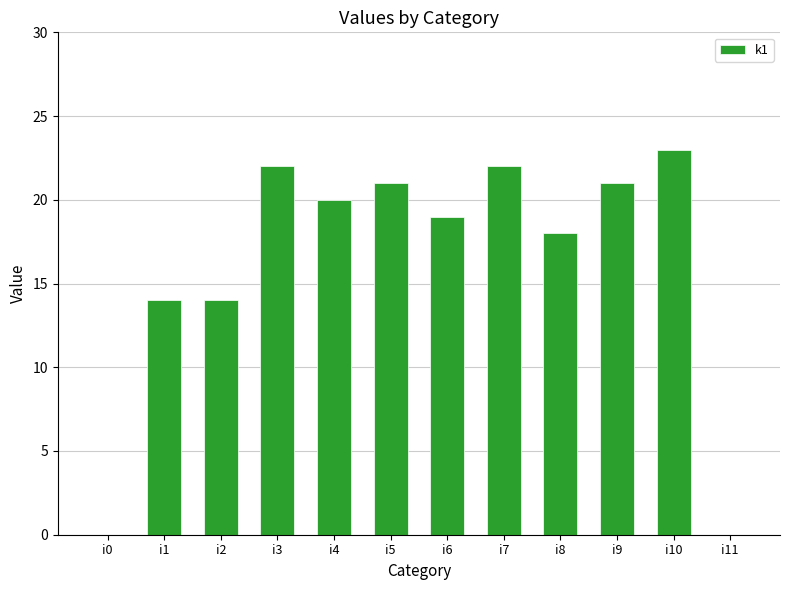

True or false: the data shows 20 at i4.

True